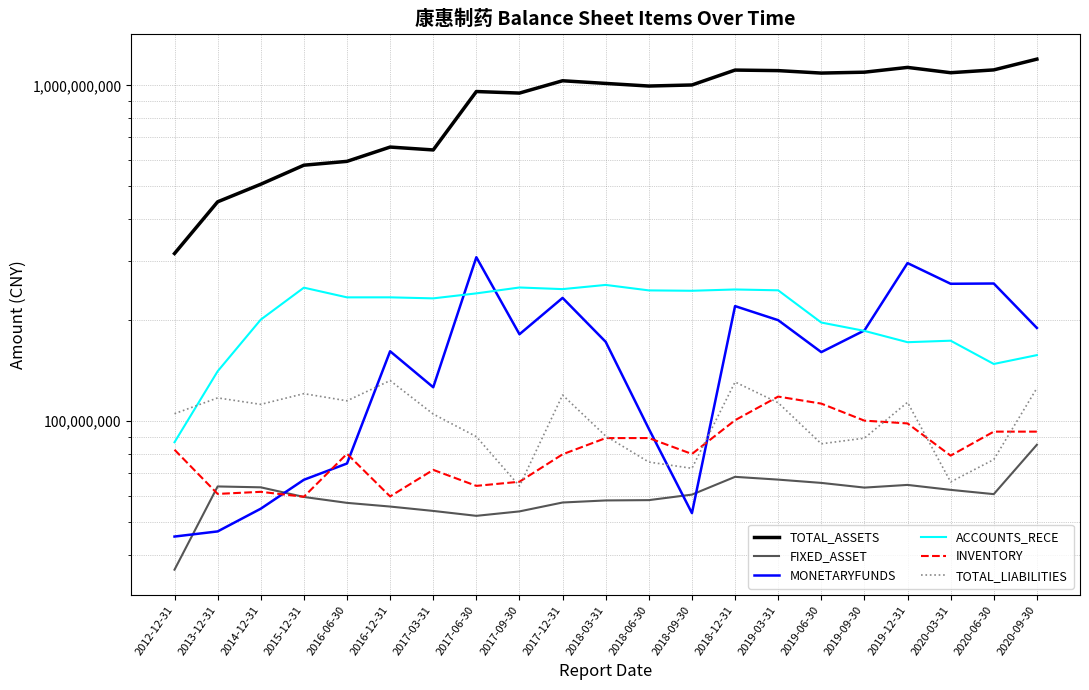

Rank the series by their maximum value, from highest to lowest.

TOTAL_ASSETS, MONETARYFUNDS, ACCOUNTS_RECE, TOTAL_LIABILITIES, INVENTORY, FIXED_ASSET